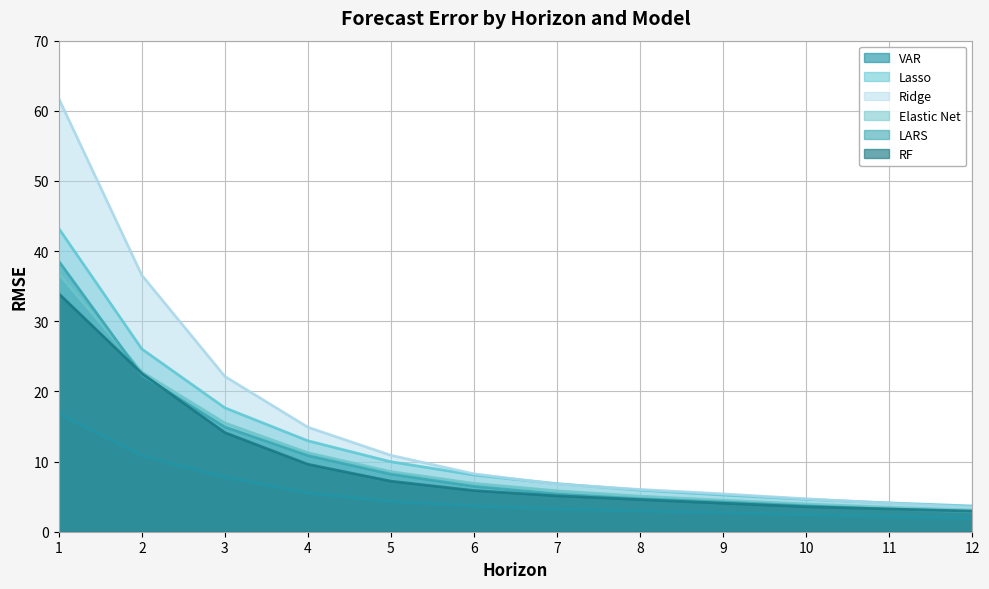

True or false: LARS and Lasso cross at least once.

False